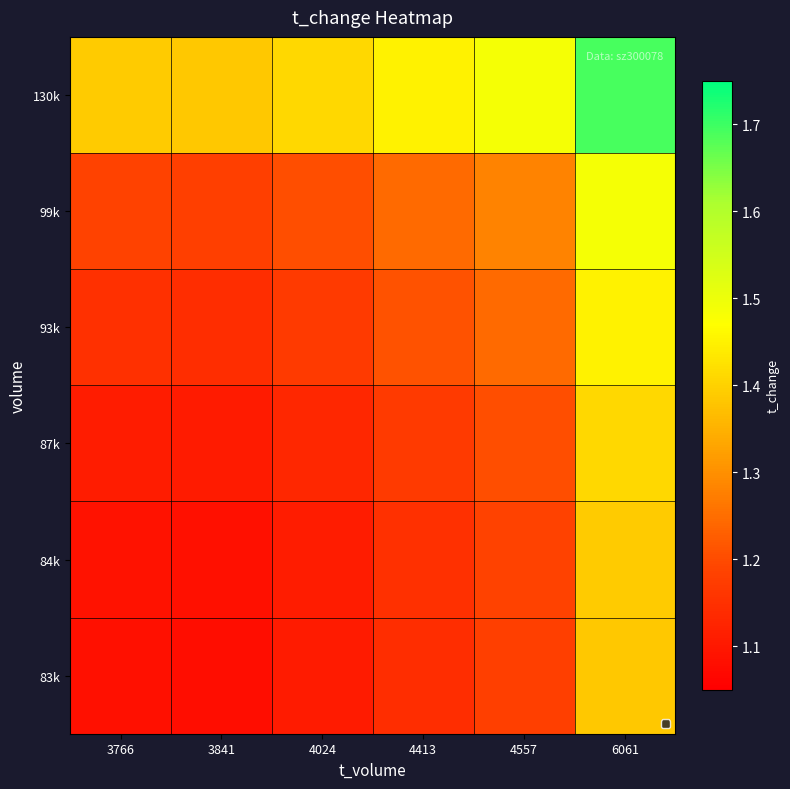

What is the spread (max minus min) of values at 3841?

0.3